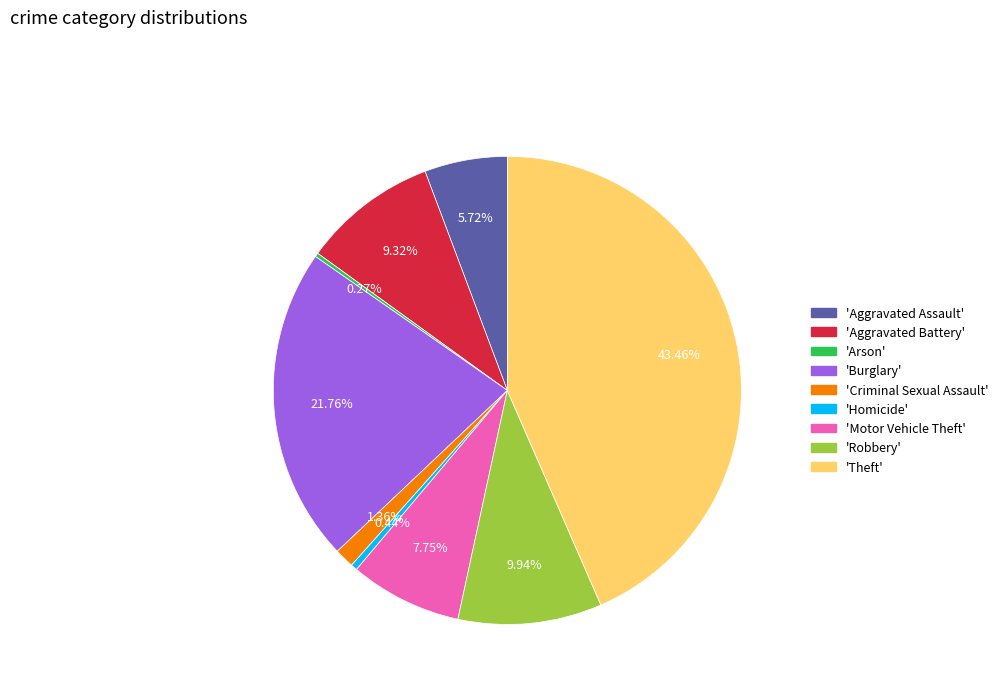

Combined, do 'Robbery' and 'Aggravated Assault' account for over 50%?

No